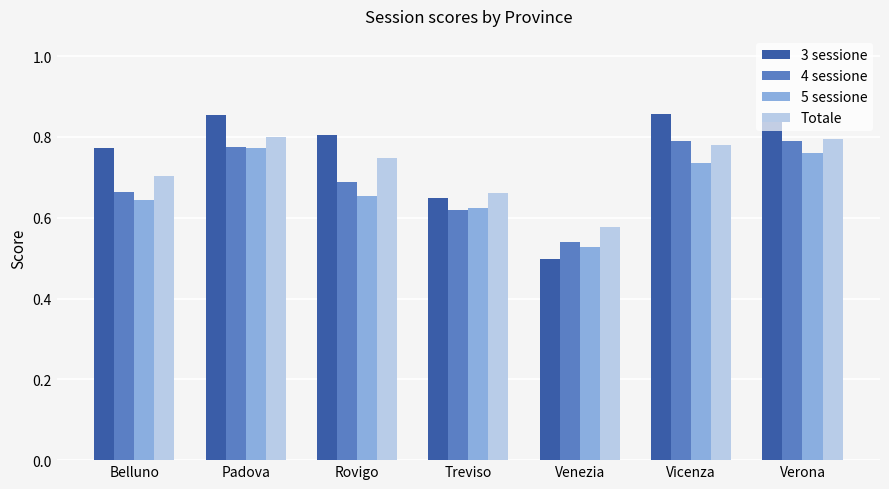

Rank the series at Belluno from lowest to highest value.

5 sessione, 4 sessione, Totale, 3 sessione